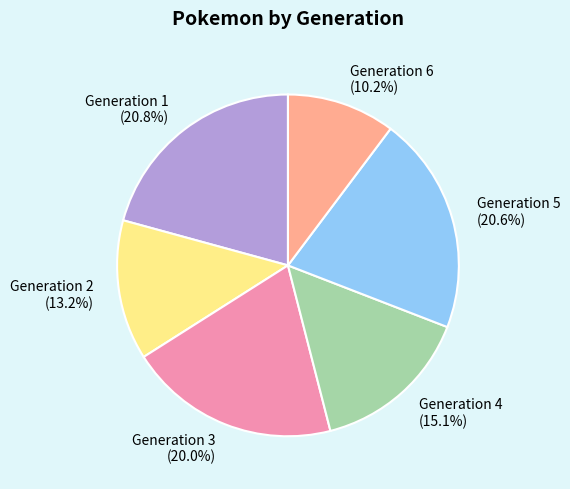

What percentage is the Generation 5 slice, to the nearest percent?

21%